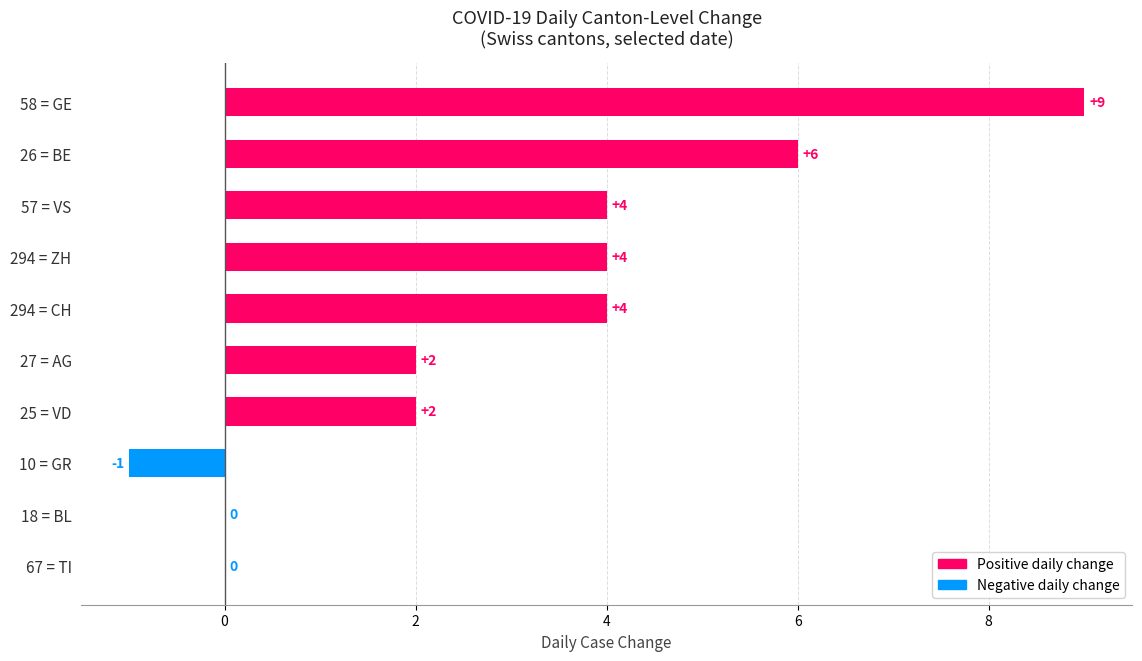

What is the sum of the values at 18 = BL and 294 = CH?

4